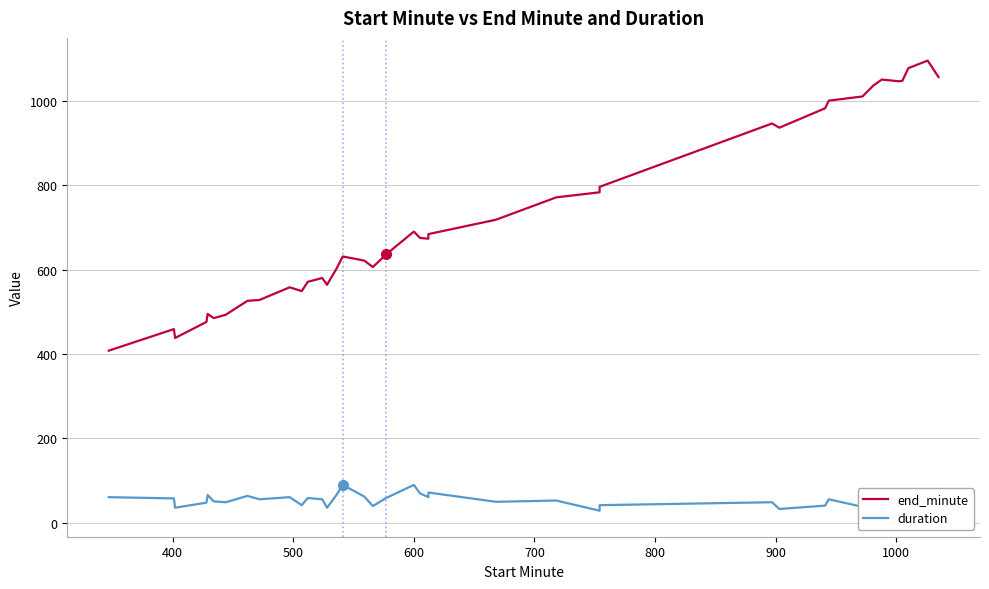

True or false: end_minute and duration cross at least once.

False